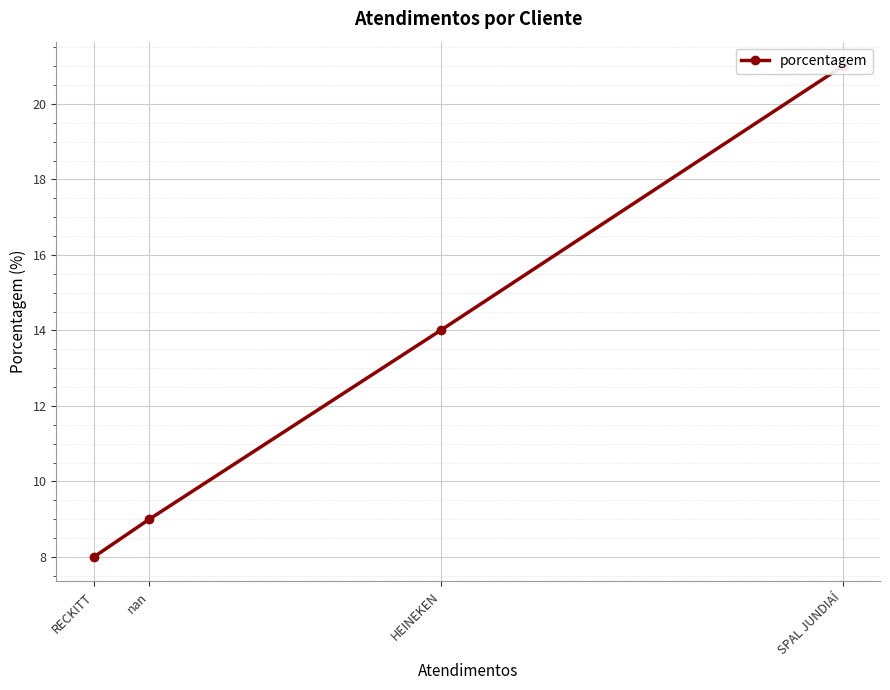

Which label corresponds to the largest value in the chart?

SPAL JUNDIAÍ